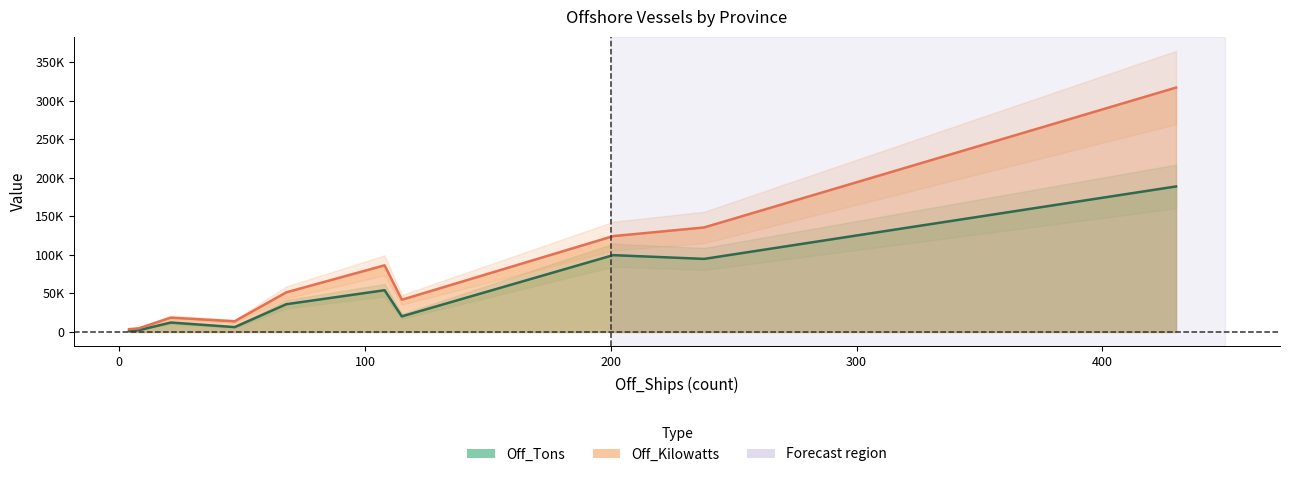

The Off_Tons series shows 12211 at Tianjin. True or false?

True